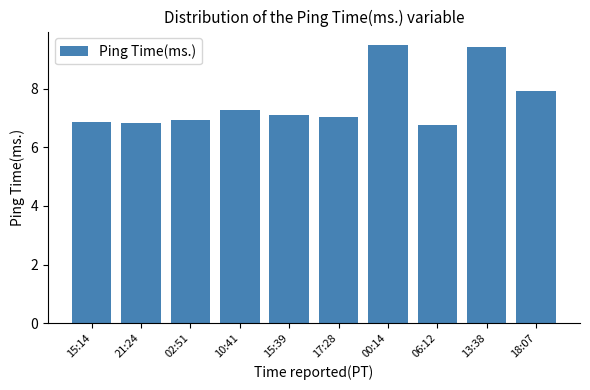

What is the difference between the maximum and second lowest values?

2.6